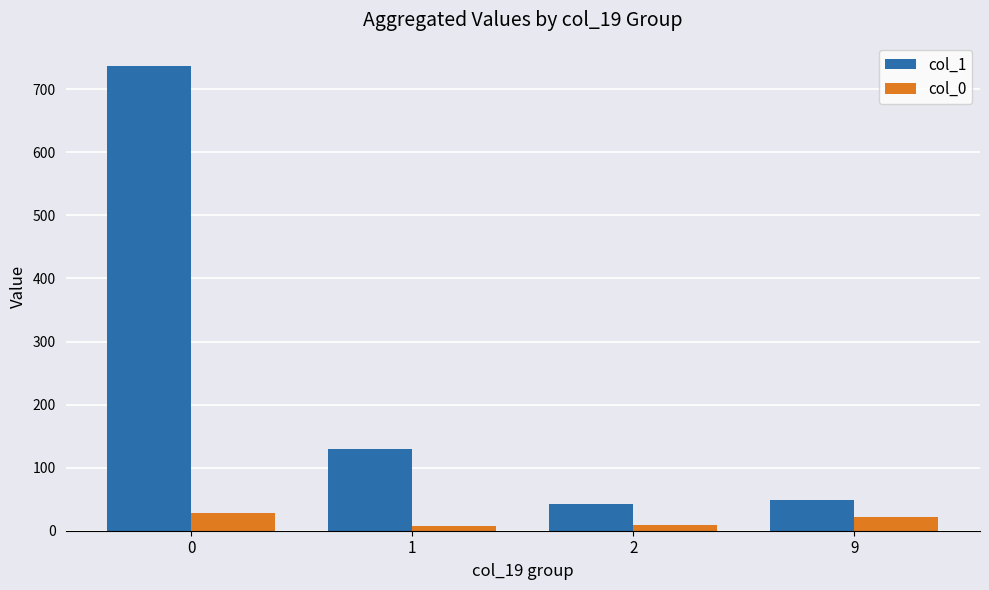

What is the average value of the col_0 series?

17